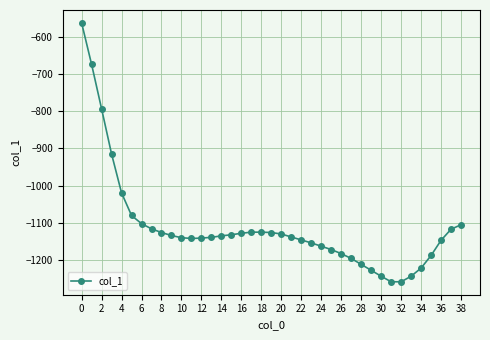

What is the sum of all values?

-43394